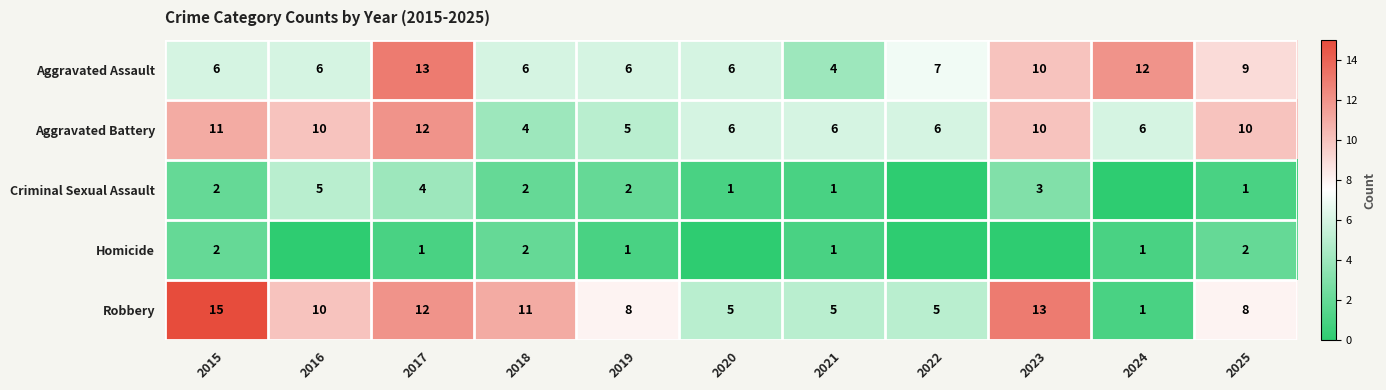

What is the maximum value shown in the chart?

15